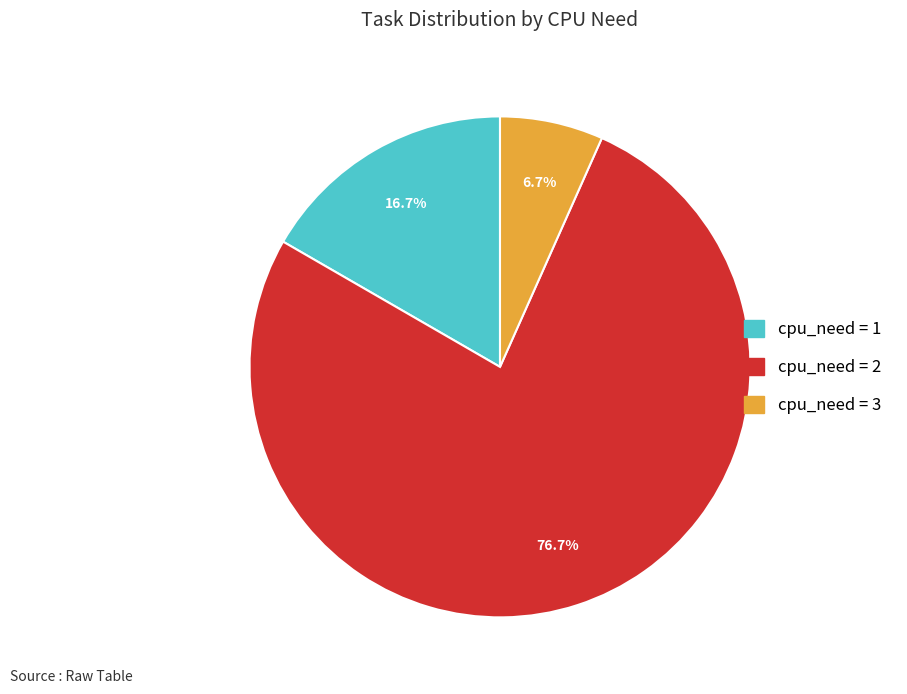

Is there any slice that represents more than half of the pie?

Yes